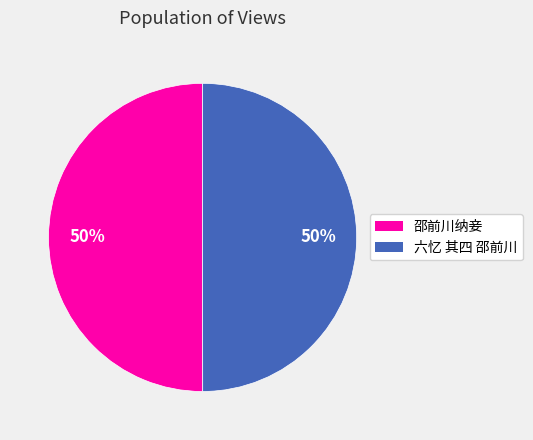

Do 六忆 其四 邵前川 and 邵前川纳妾 together represent more than half of the pie?

Yes